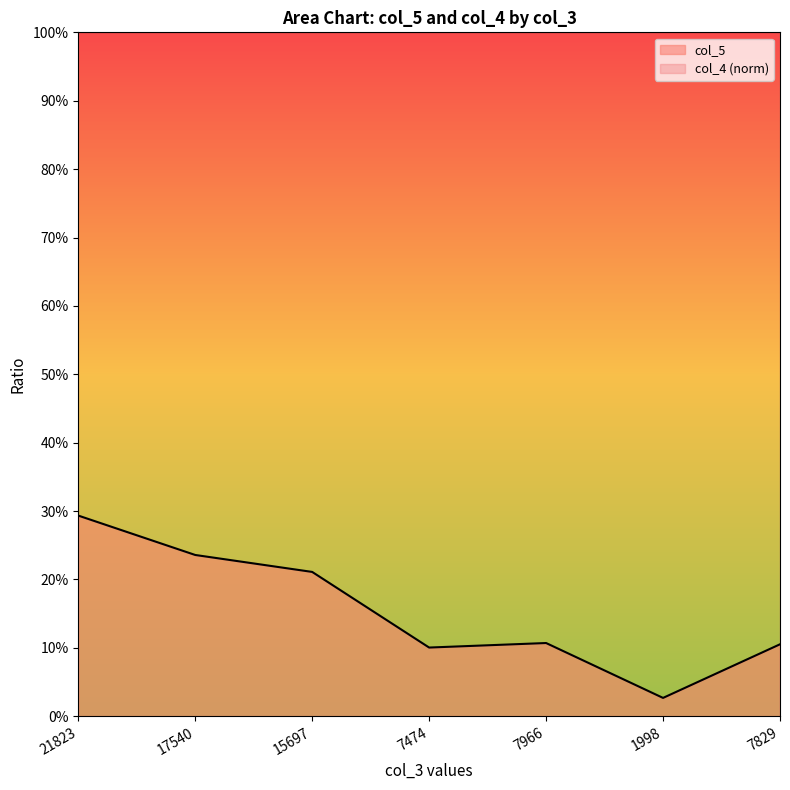

Reading right to left, extract all data points from this chart.

7829=0.1	1998=0.0	7966=0.1	7474=0.1	15697=0.2	17540=0.2	21823=0.3